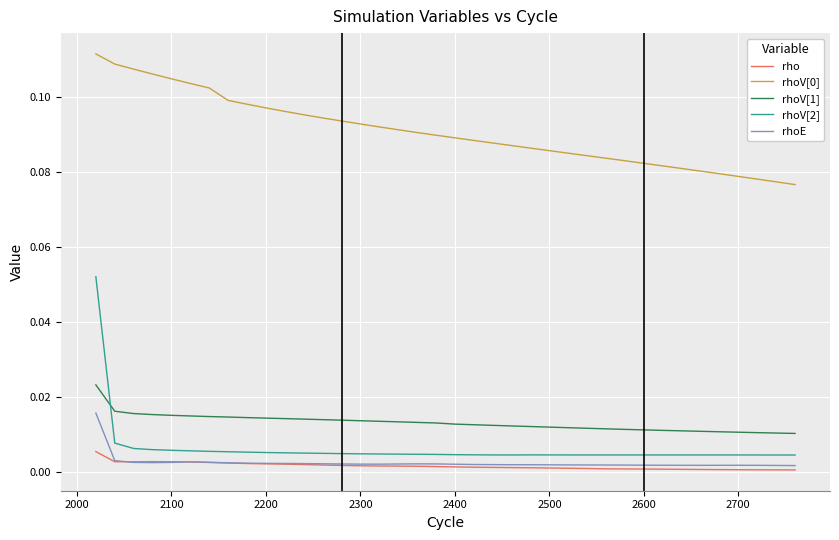

True or false: rhoV[2] and rhoE intersect in this chart.

False